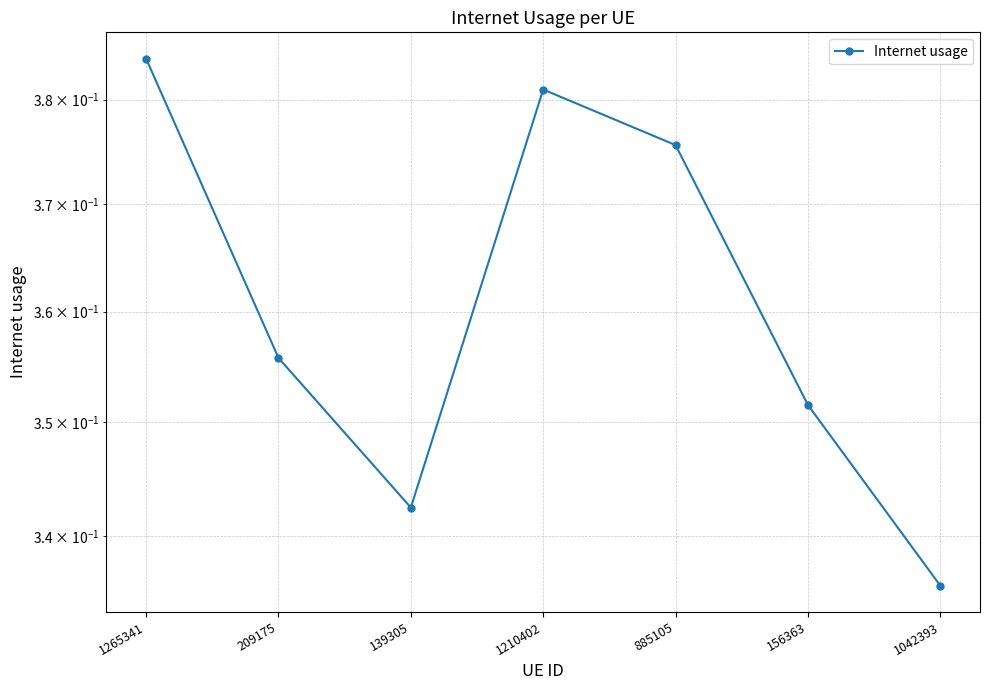

At which category does the chart reach its minimum across all series?

1042393